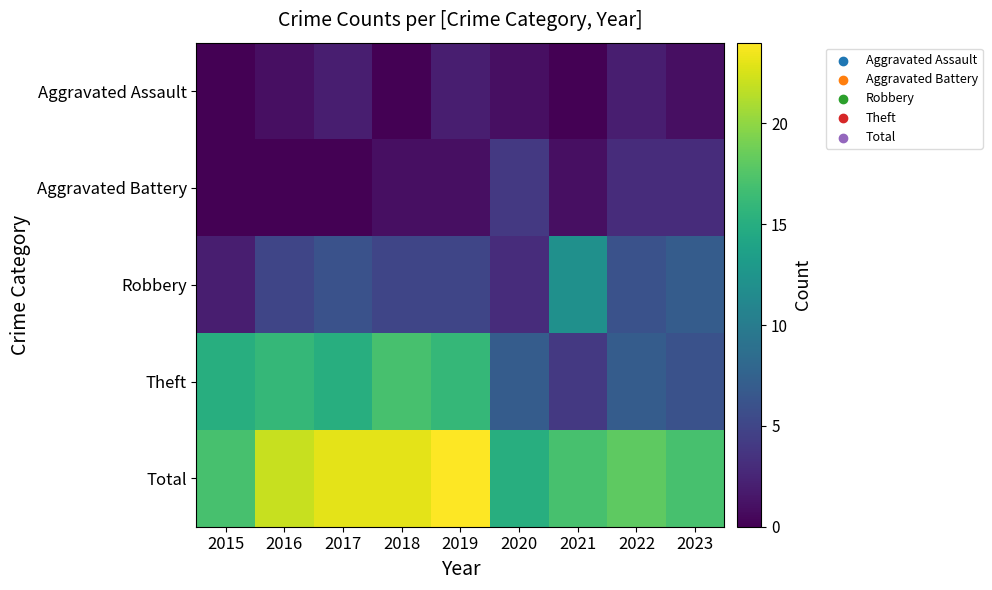

Which series has the largest total across all categories?

Total